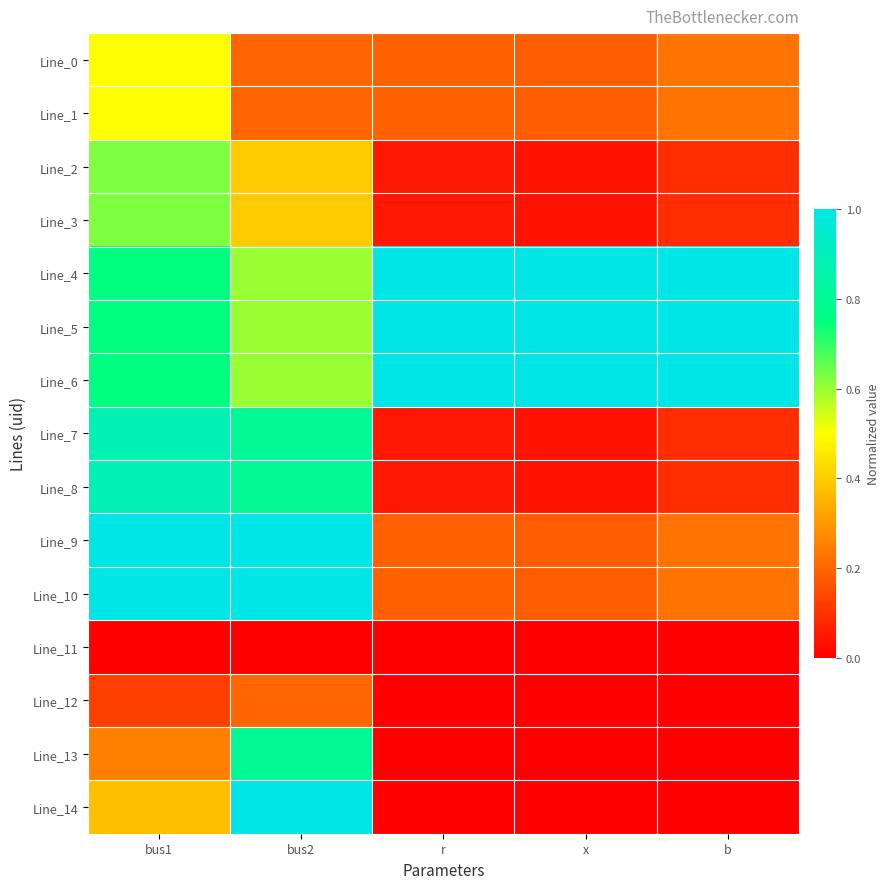

How many categories are shown in the chart?

5